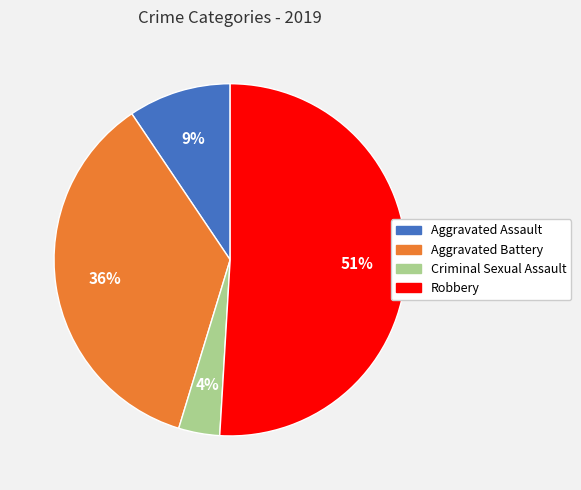

To the nearest percent, what is the average slice percentage?

25%